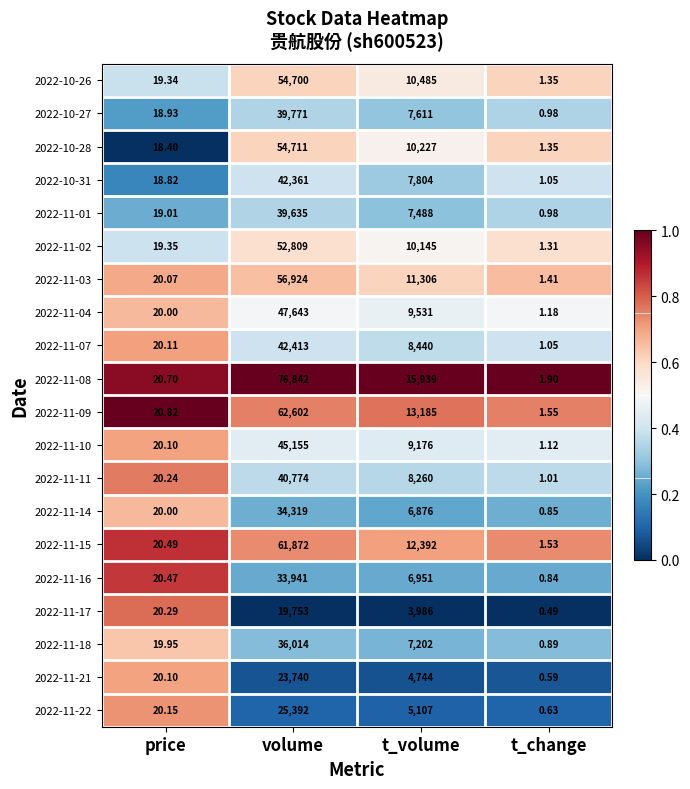

Where does the 2022-10-31 series first go above 7804?

volume